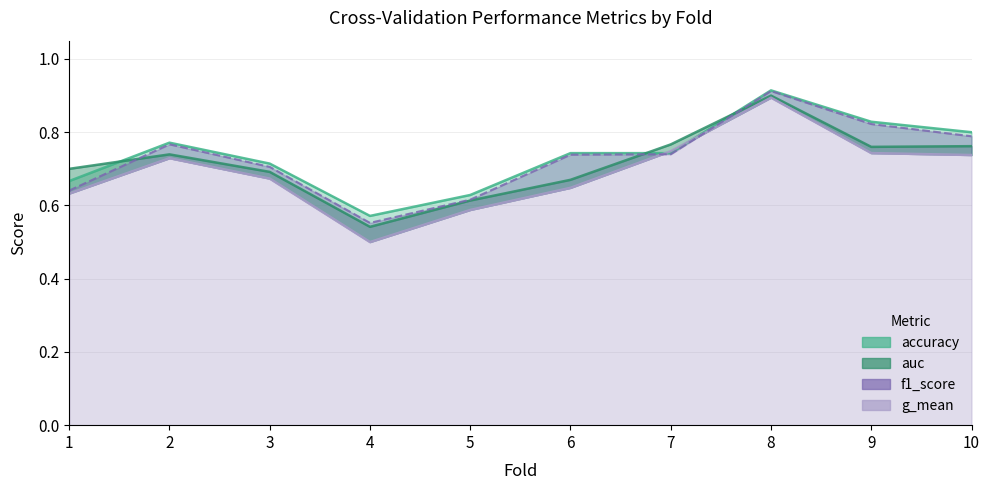

At which category does auc reach its first local valley?

4